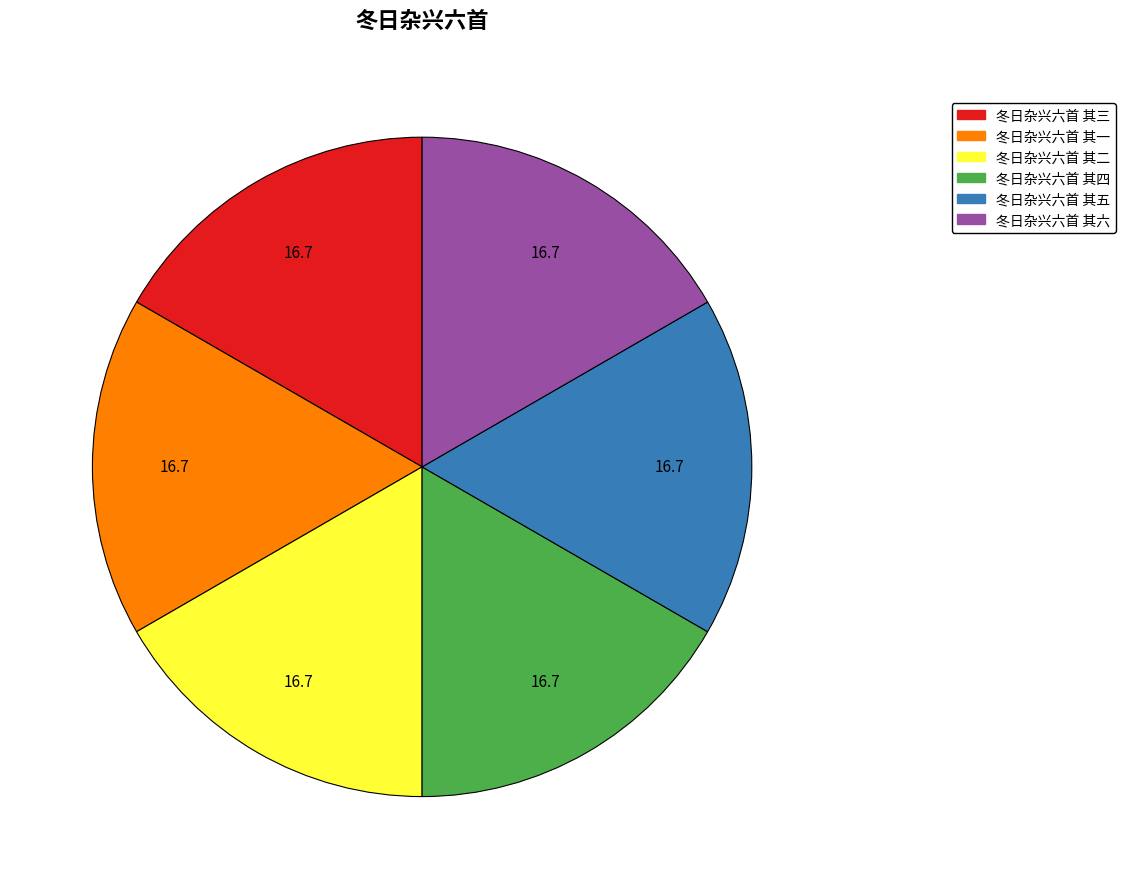

The 冬日杂兴六首 其二 slice represents 24% of the pie. True or false?

False